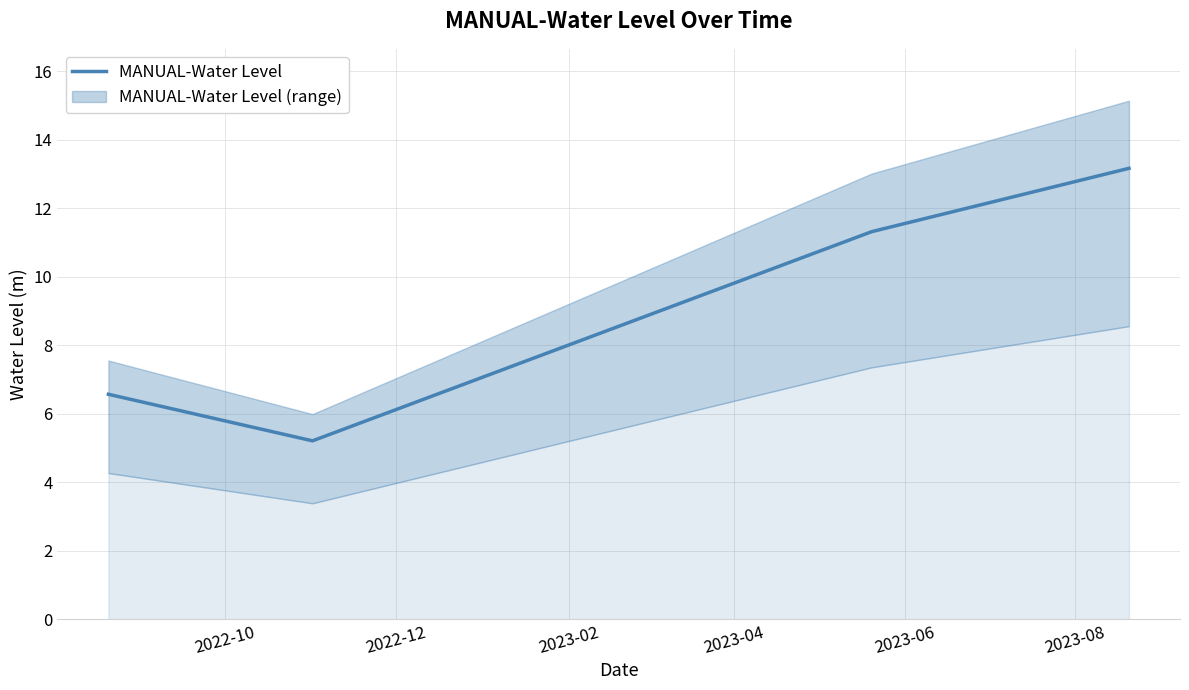

How many lines are shown in the chart?

1